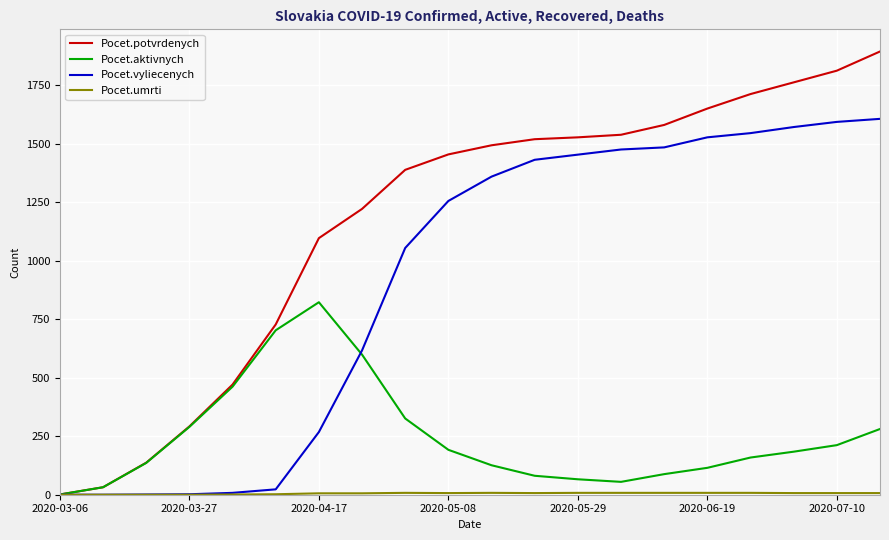

Which series has the largest total across all categories?

Pocet.potvrdenych